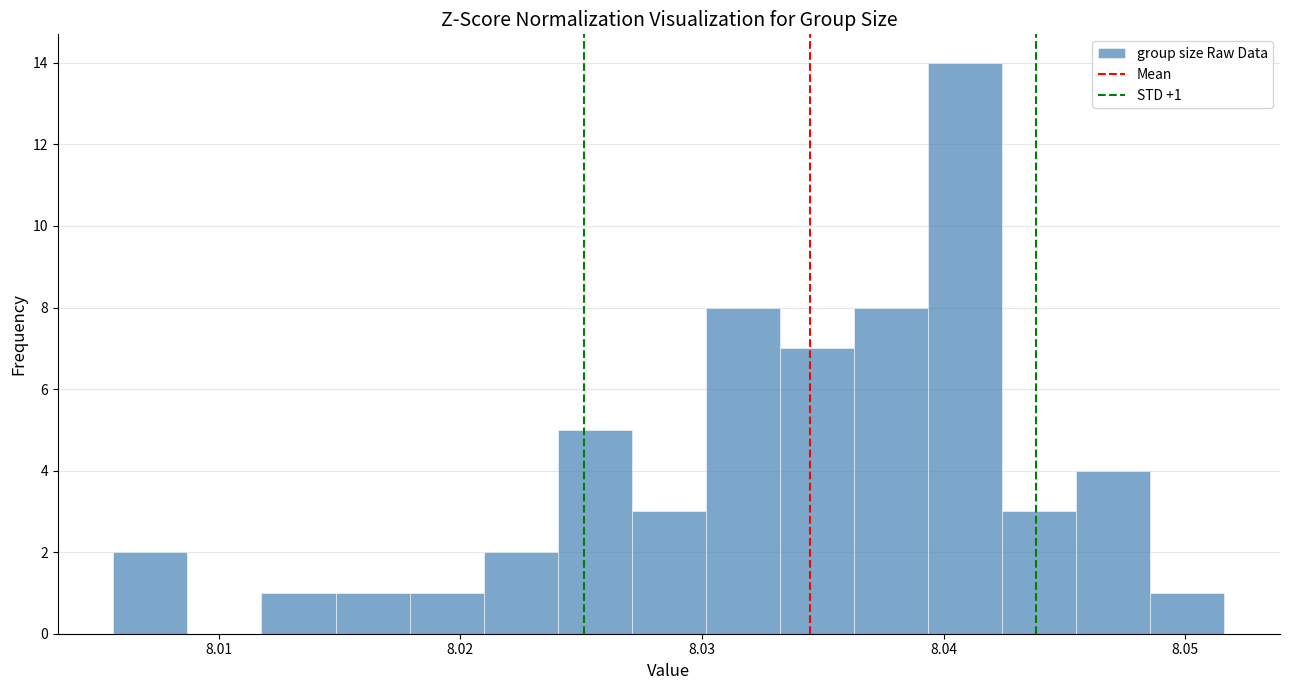

Around what value on the x-axis is the tallest bar? Give the approximate position of its centre, as read against the axis.

8.041